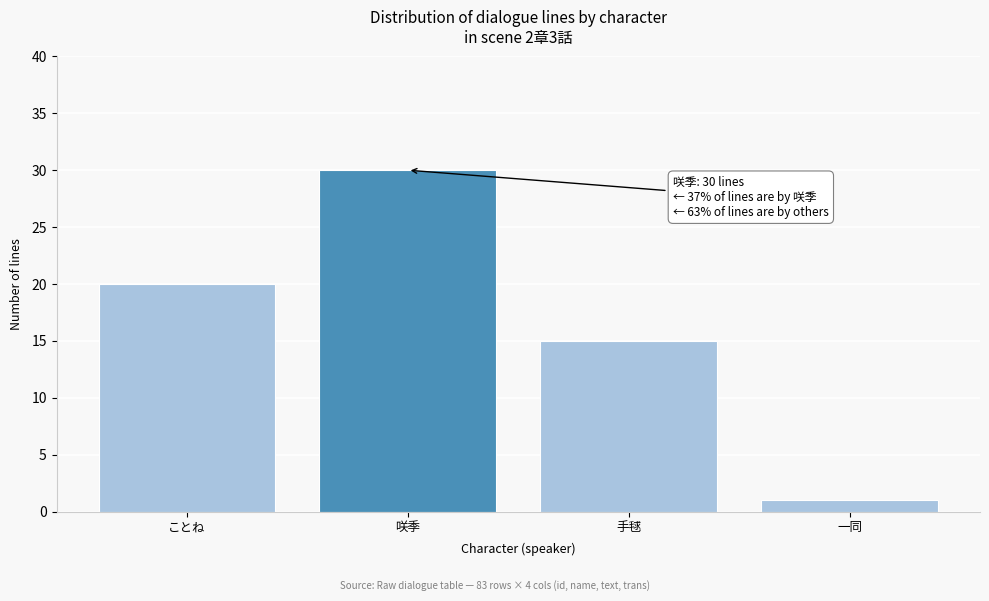

Reading left to right, extract all data points from this chart.

20	30	15	1